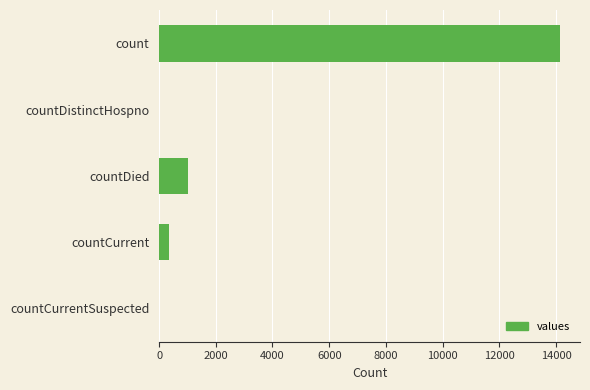

What is the change in value from countCurrent to countCurrentSuspected?

-363